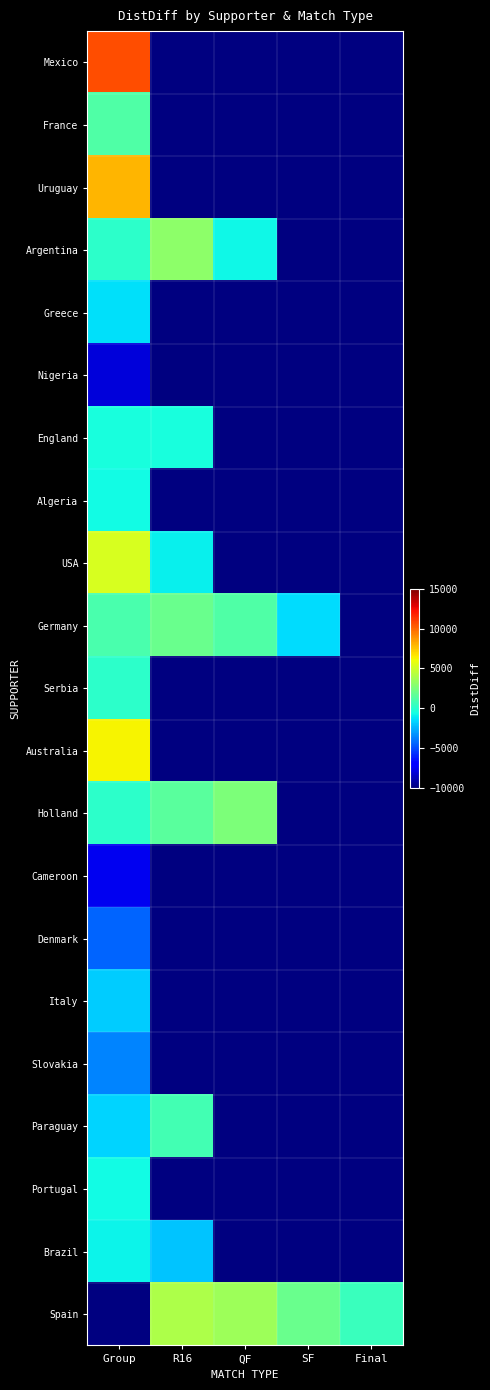

The France series shows 394.2 at Group. True or false?

False